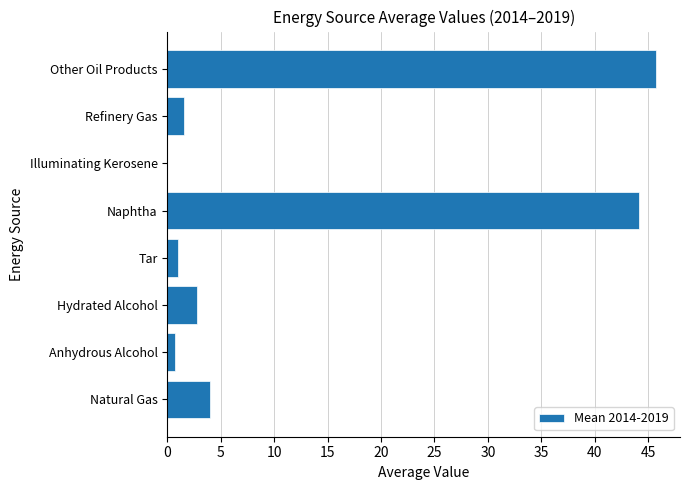

What is the sum of the values at Refinery Gas and Tar?

2.6